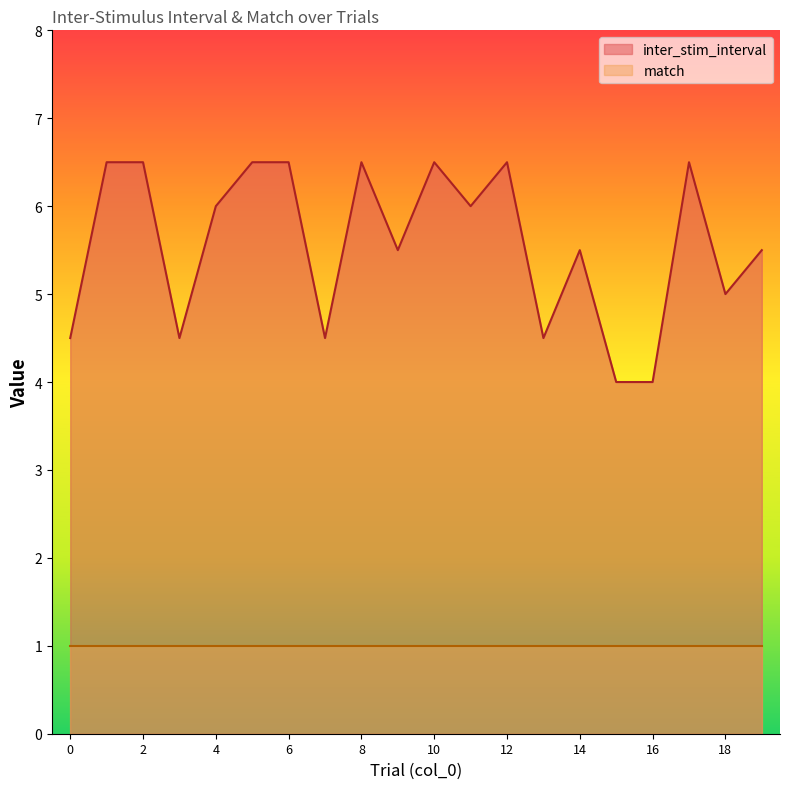

Does the chart have visible grid lines?

No